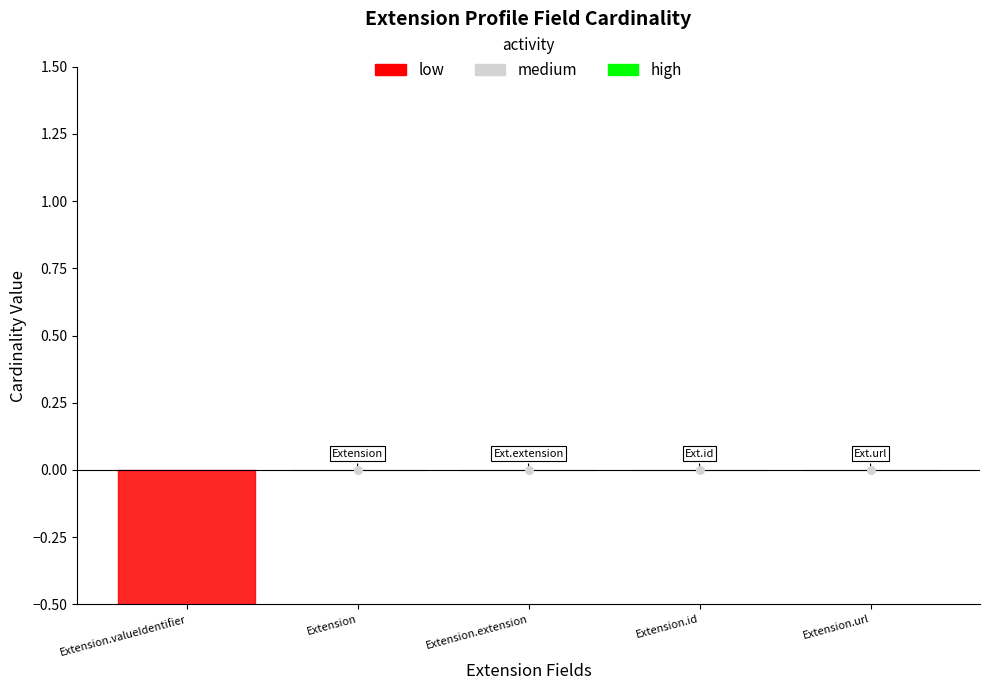

Is the value of Base Min at Extension.id greater than the value of Min at Extension.extension?

No